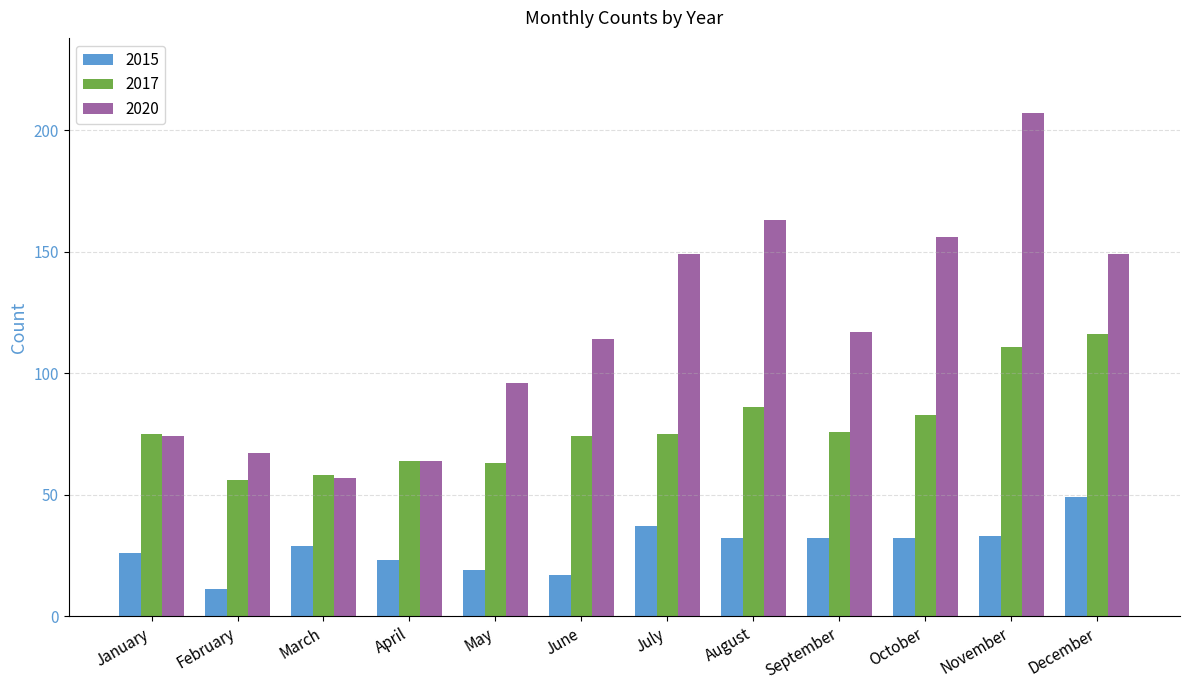

What is the approximate value of 2020 at December, to the nearest 50?

150